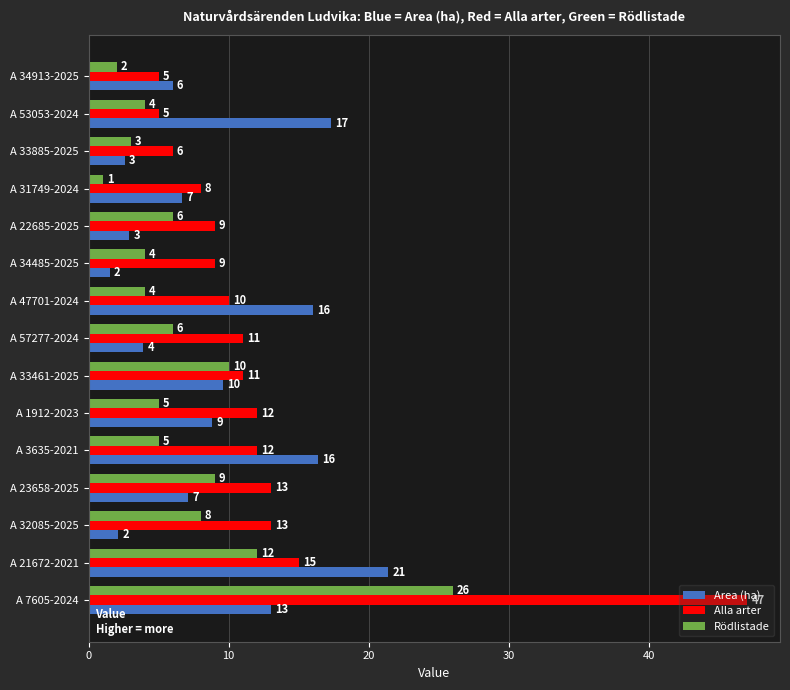

Rank the series by their maximum value, from lowest to highest.

Area (ha), Rödlistade, Alla arter